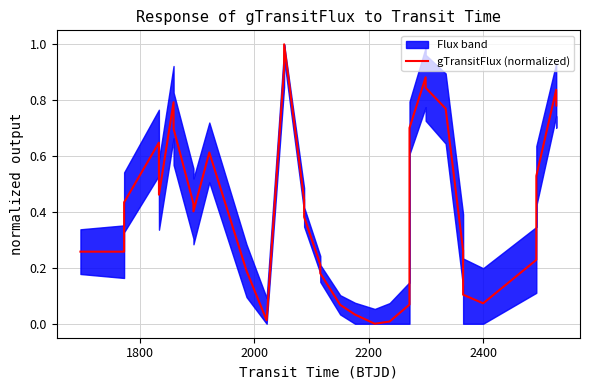

How many positive values are there?

33